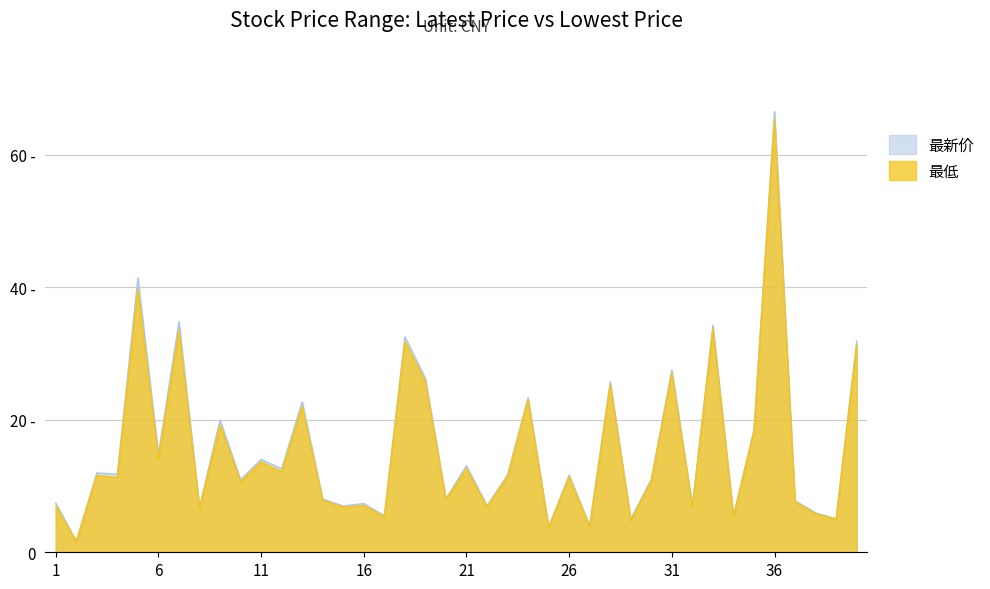

At 29, list the series in order from smallest to largest.

最低, 最新价